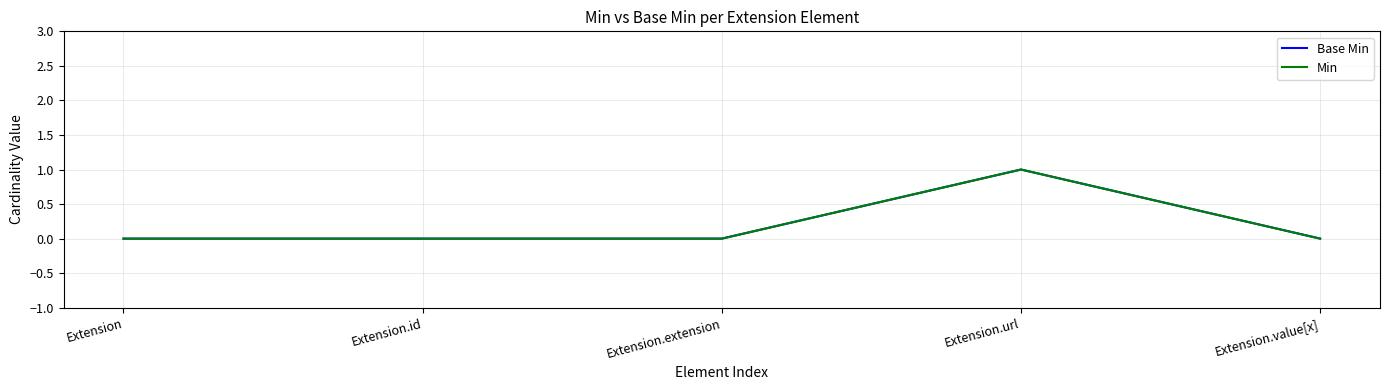

How many Min values are between 0 and 1?

5